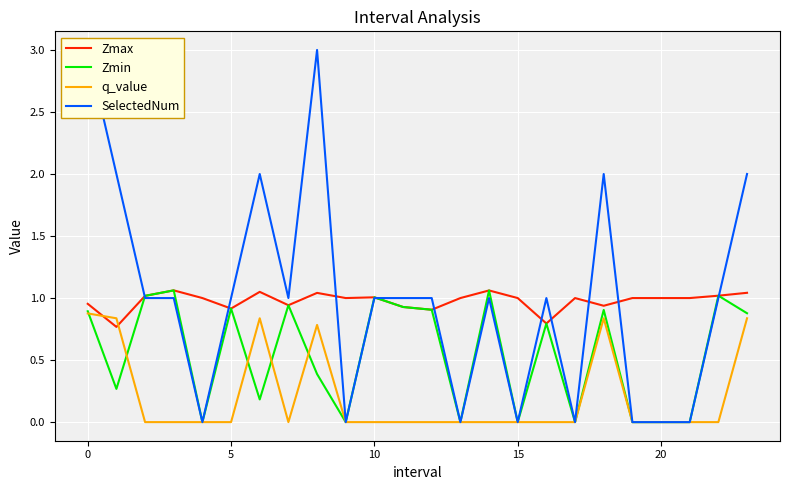

Is it true that Zmax equals 1.0 at 10?

True